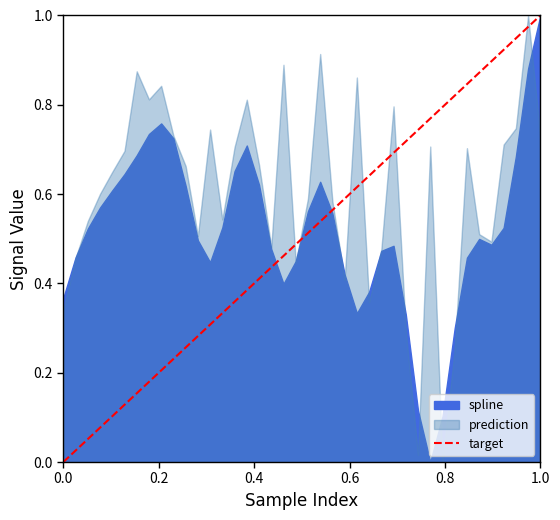

Does the chart have visible grid lines?

No